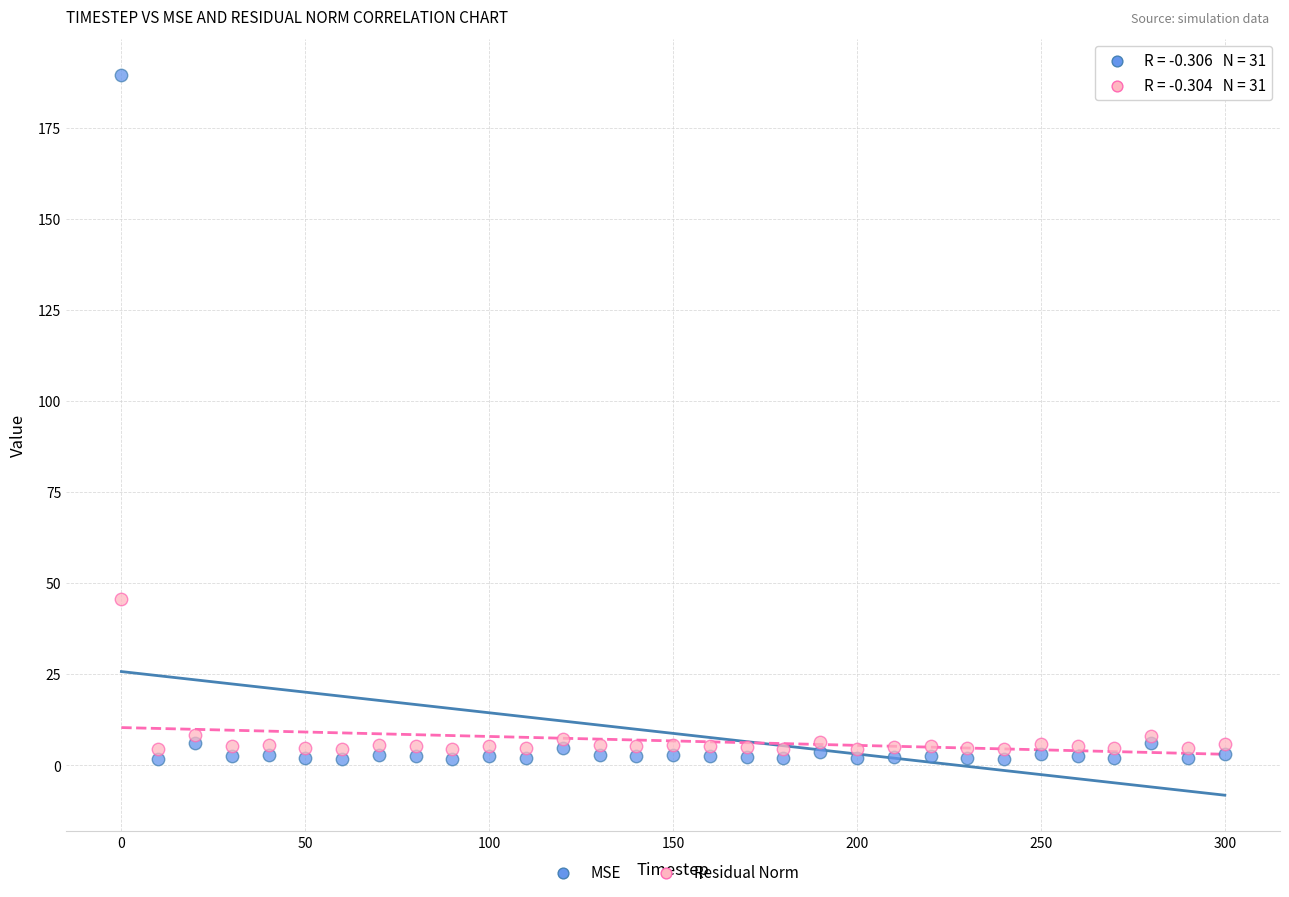

What are all the series names shown in the legend?

MSE, Residual Norm